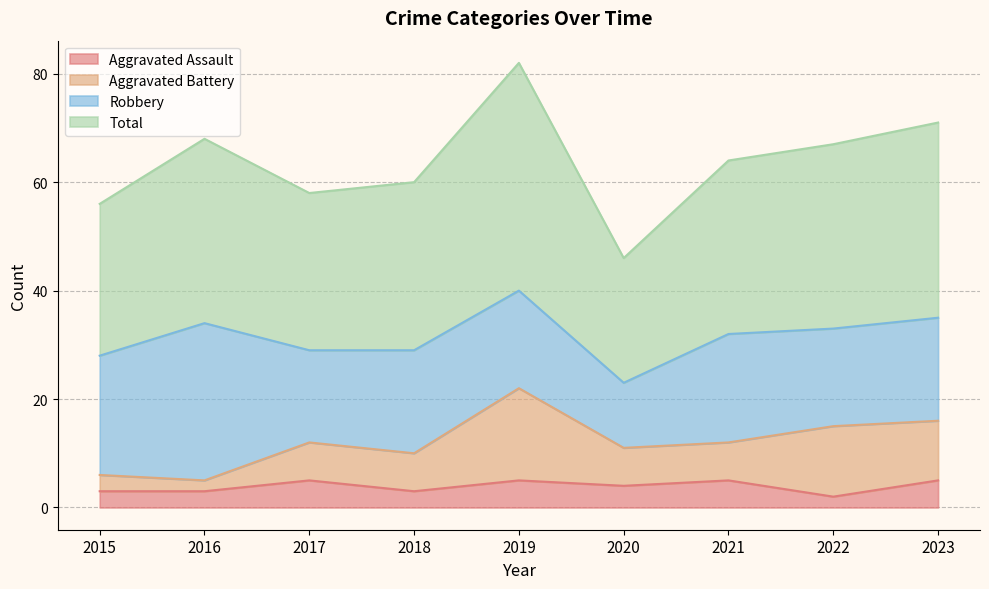

What is the maximum value for Aggravated Assault?

5